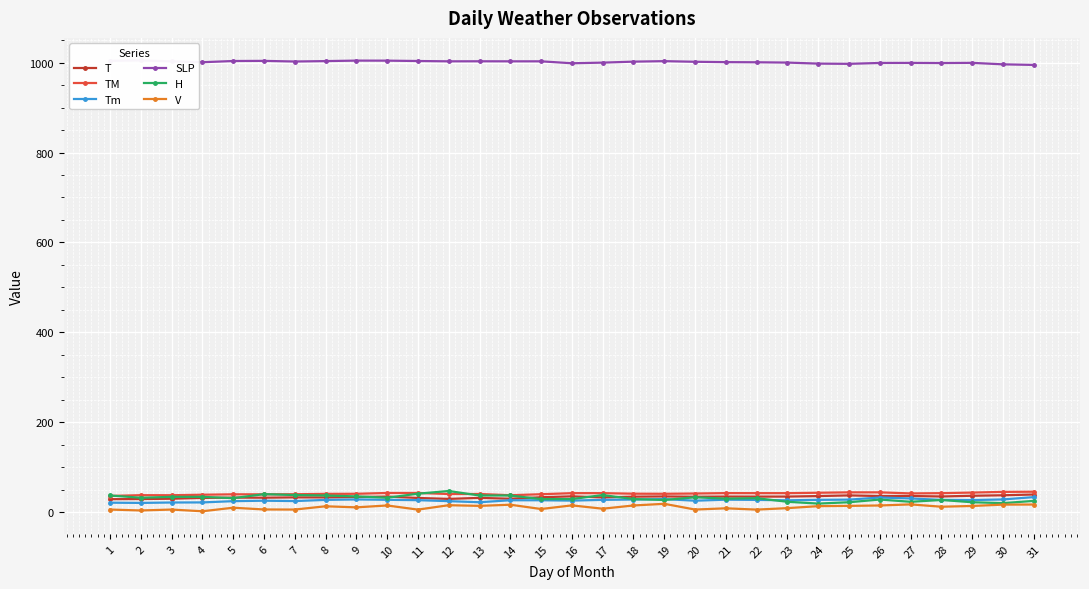

At how many categories does at least one series exceed 740?

31